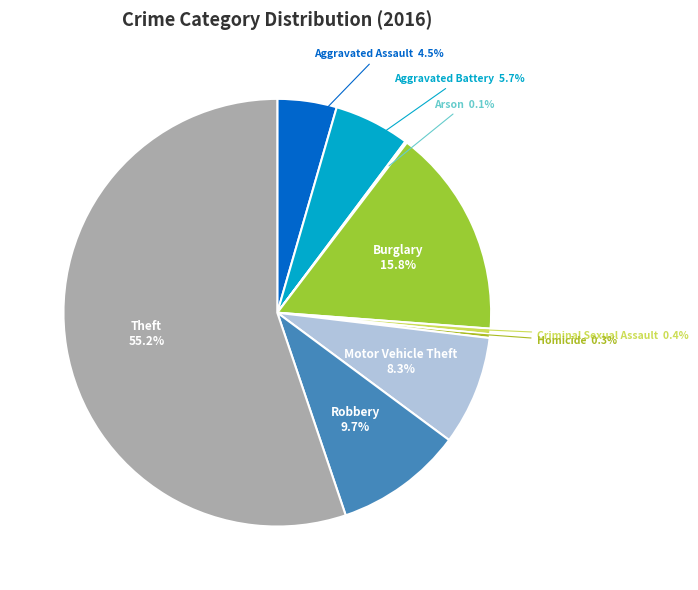

Is there a majority slice in this chart?

Yes